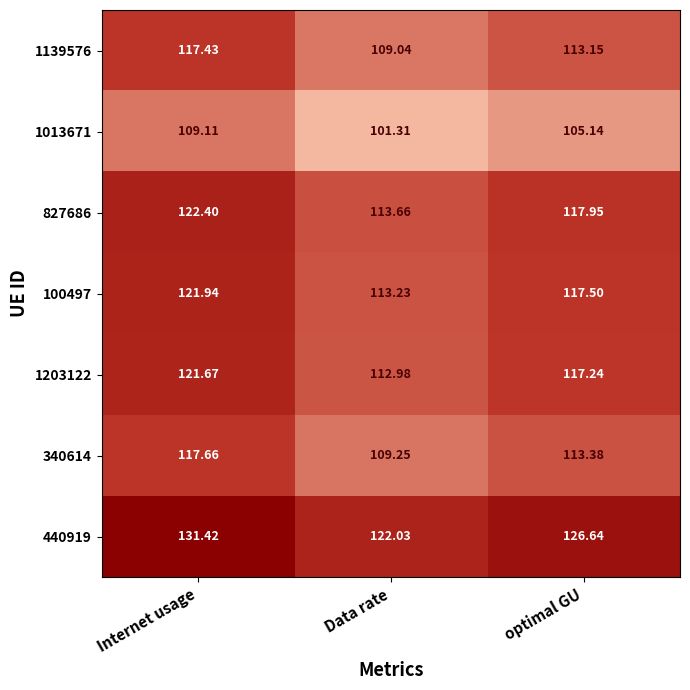

List the labels in order of 440919 value, largest first.

Internet usage, optimal GU, Data rate